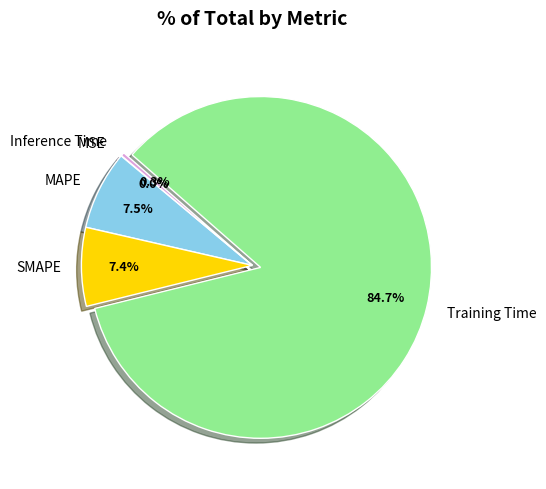

Is Training Time the majority of the pie?

Yes